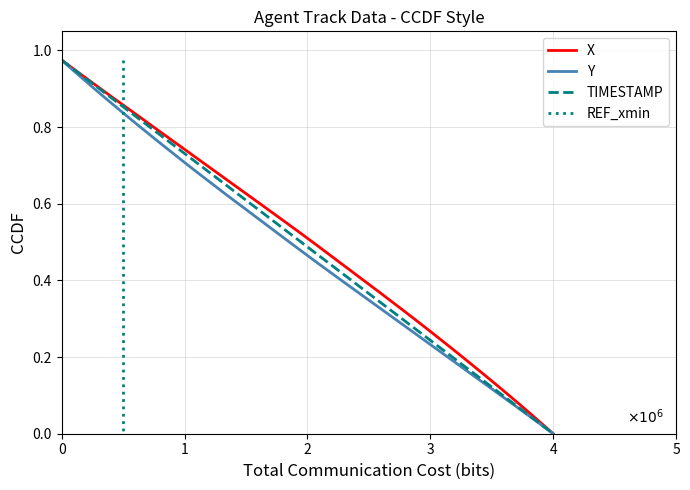

How many distinct data groups are displayed?

4